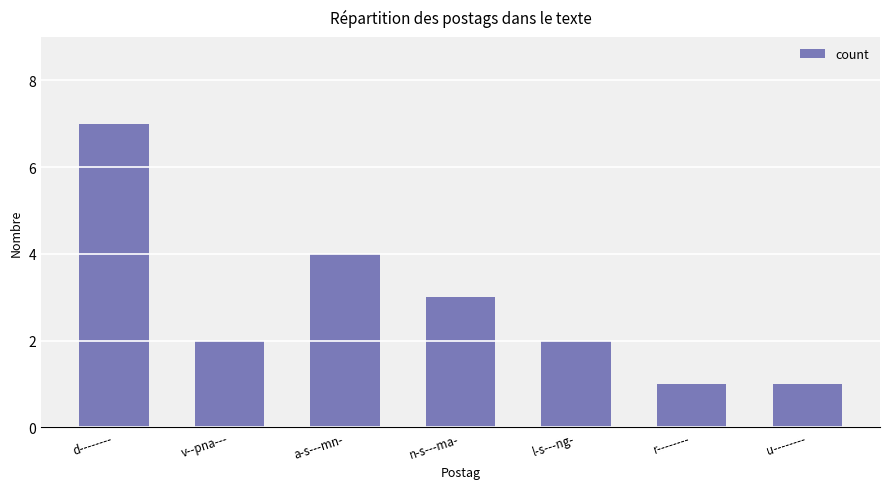

What is the greatest value displayed?

7